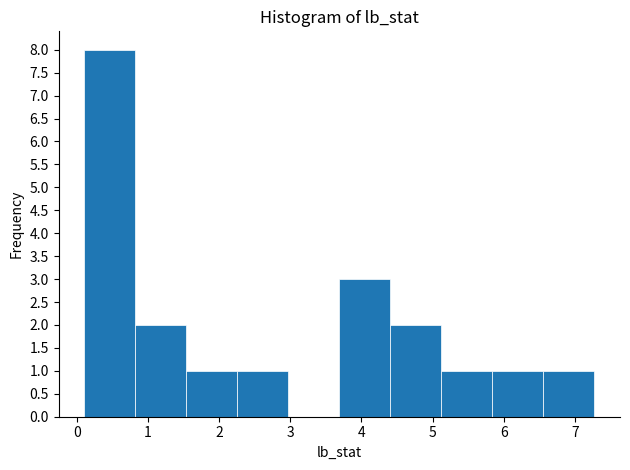

Over which range of the x-axis is the bar tallest?

0.1 to 0.8